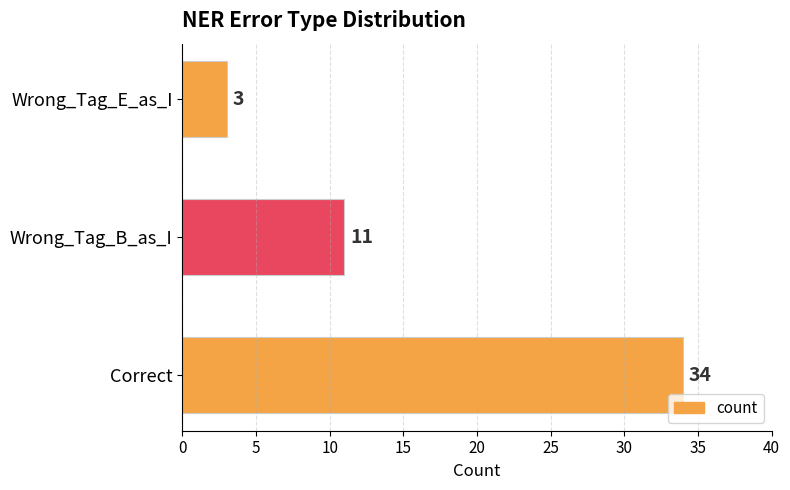

Which category has the lowest value across all series?

Wrong_Tag_E_as_I